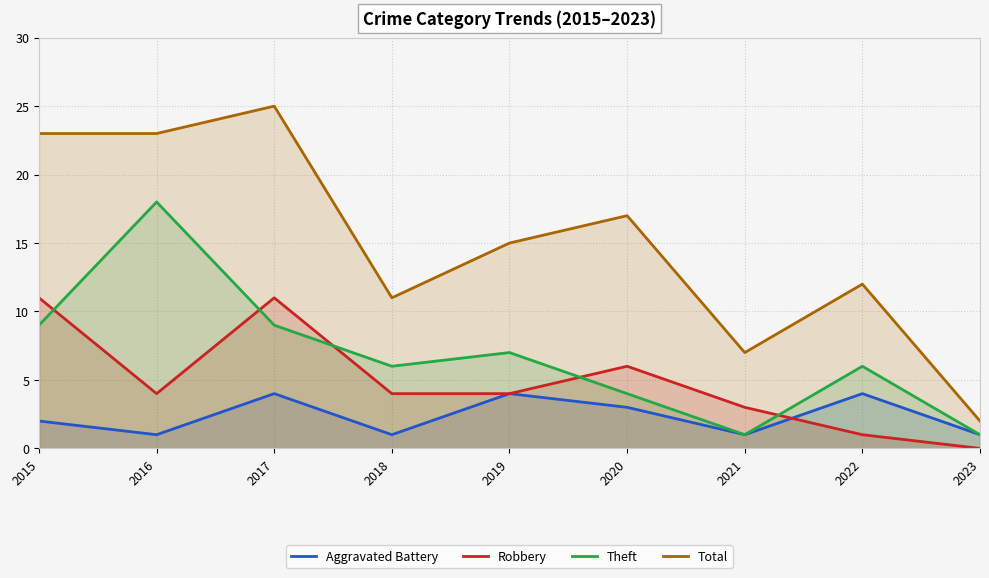

At which category is the sum across all series the highest?

2017